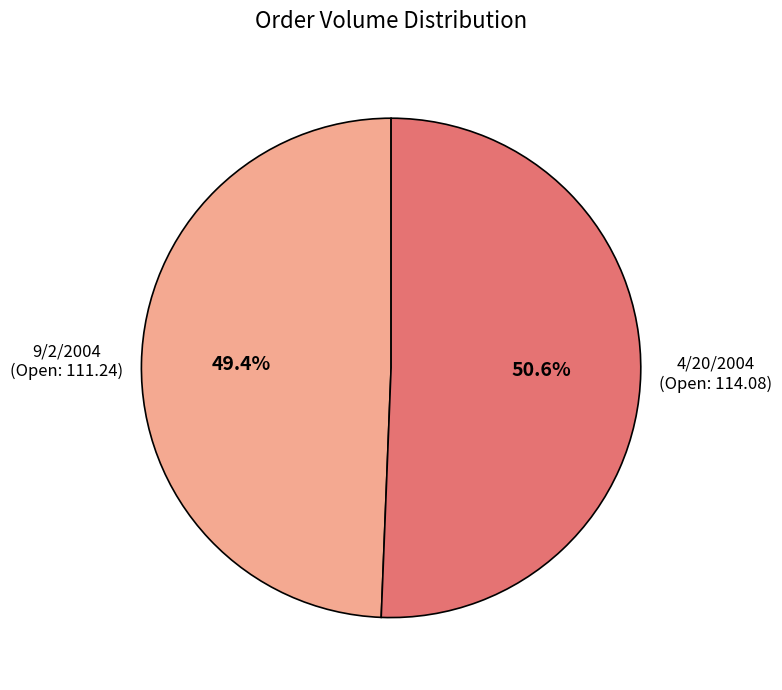

How many segments does this pie chart have?

2